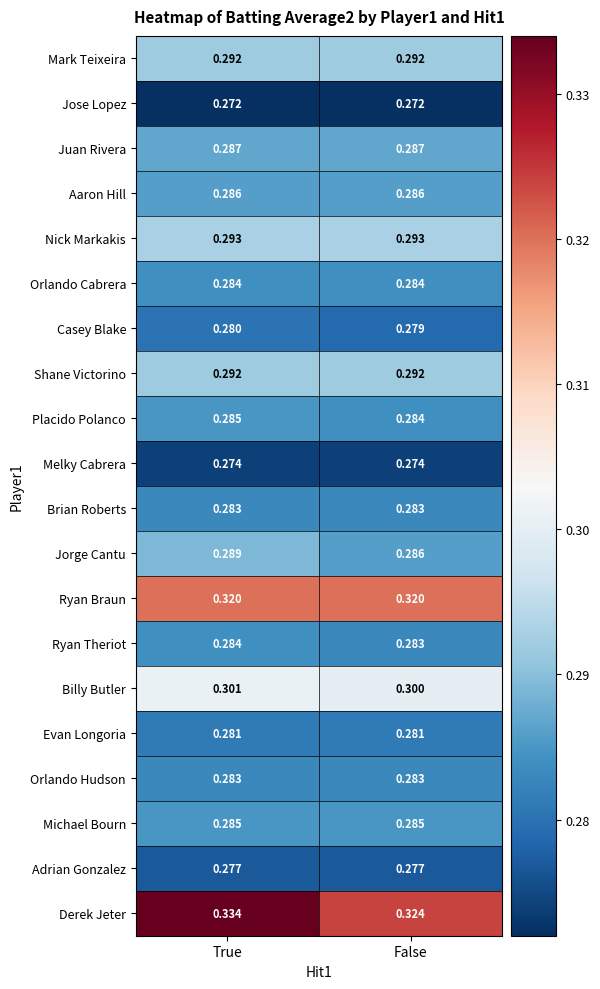

Which category has the lowest value in the Casey Blake series?

False